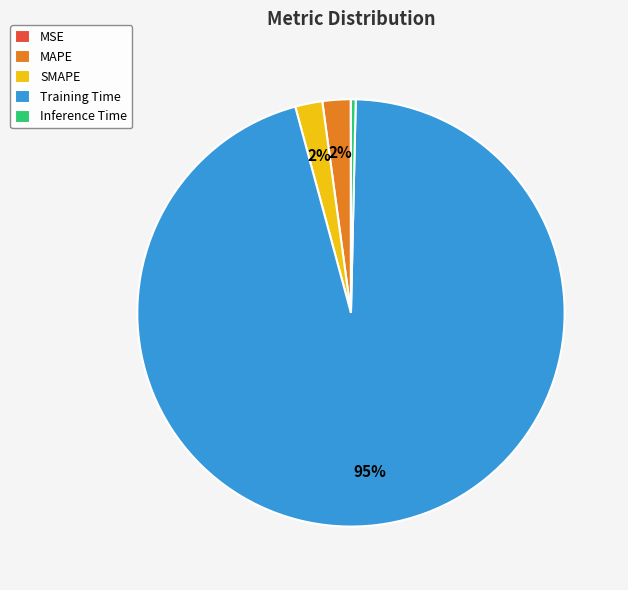

To the nearest percent, what is the average slice percentage?

20%